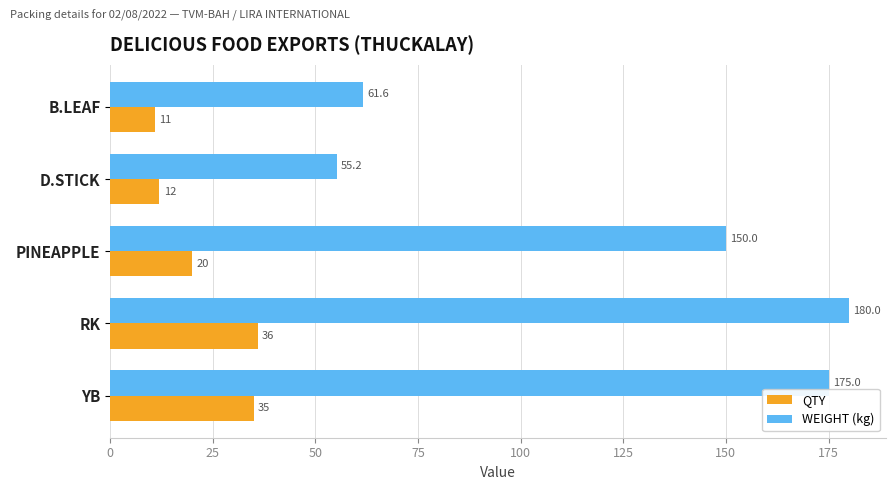

Read the QTY value at RK.

36.0